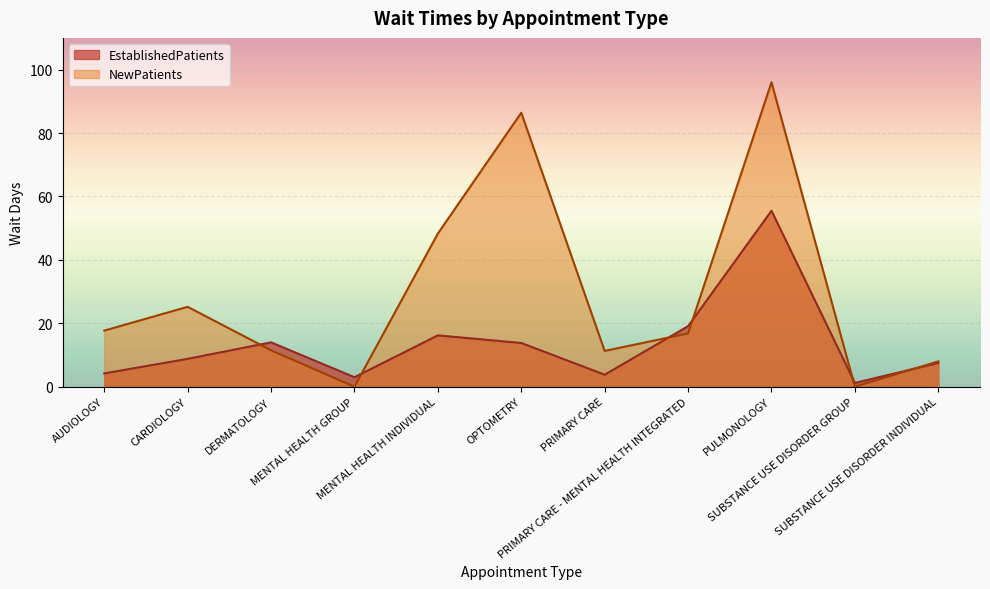

Rank the series at DERMATOLOGY from lowest to highest value.

NewPatients, EstablishedPatients